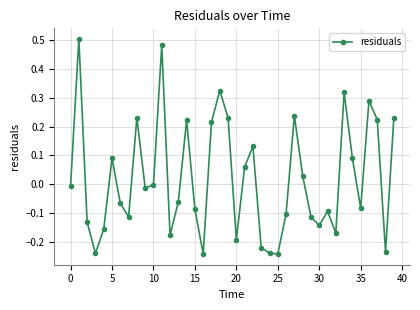

What is the difference between the second highest and second lowest values?

0.7